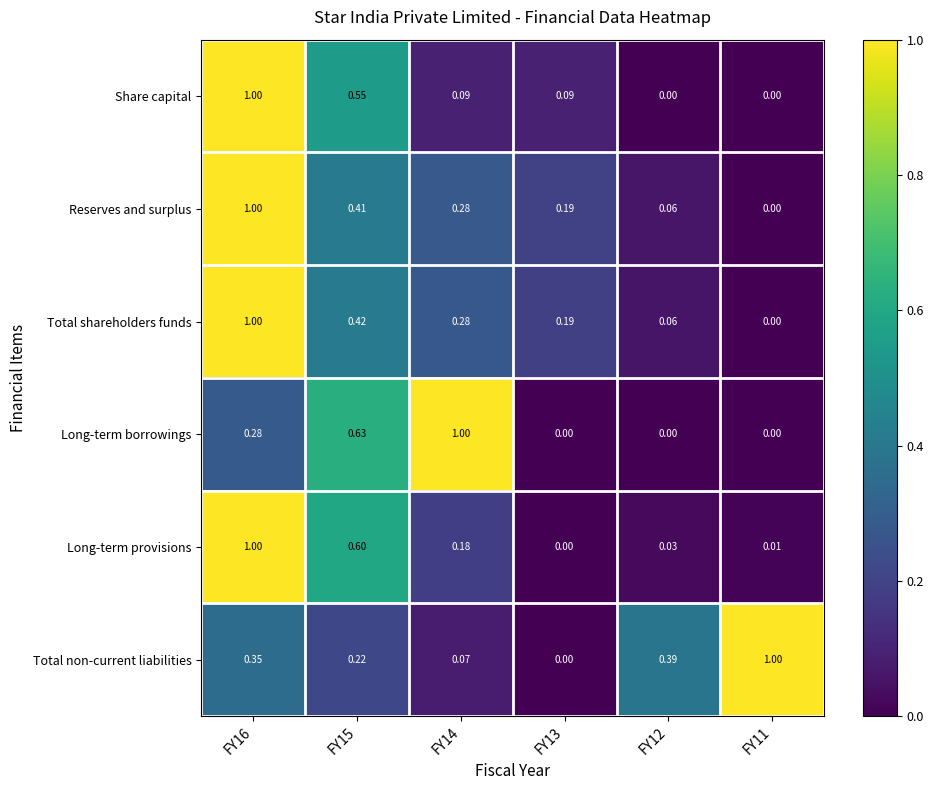

At how many categories does at least one series exceed 0?

6